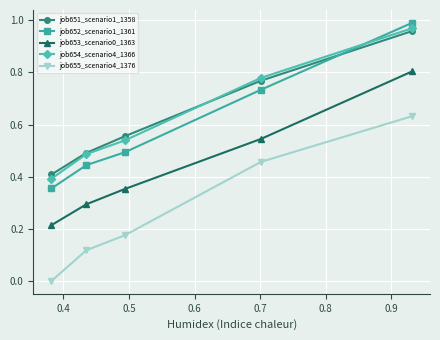

True or false: job653_scenario0_1363 and job652_scenario1_1361 cross at least once.

False